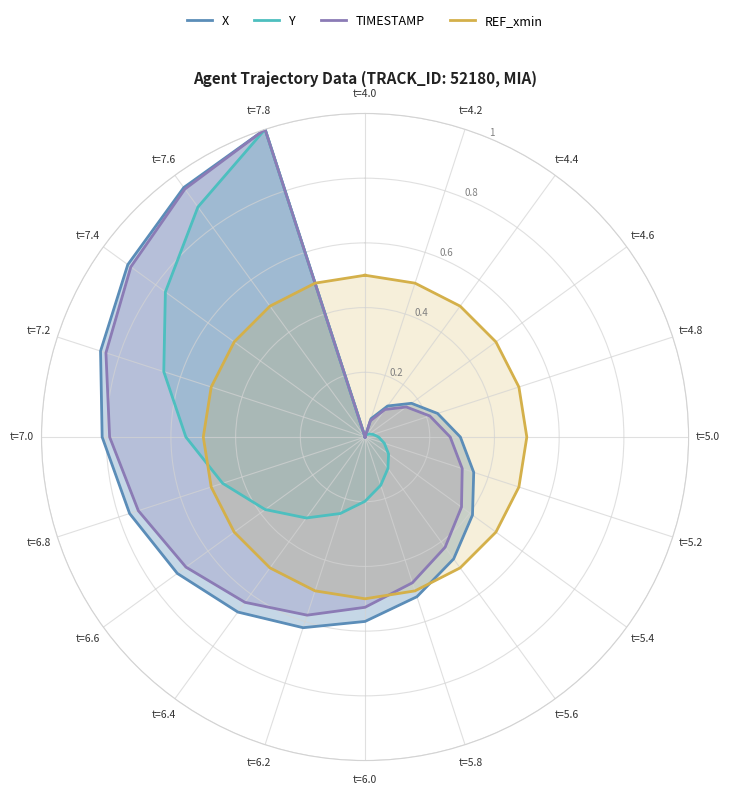

Which series changed the most between t=7.0 and t=7.8?

Y